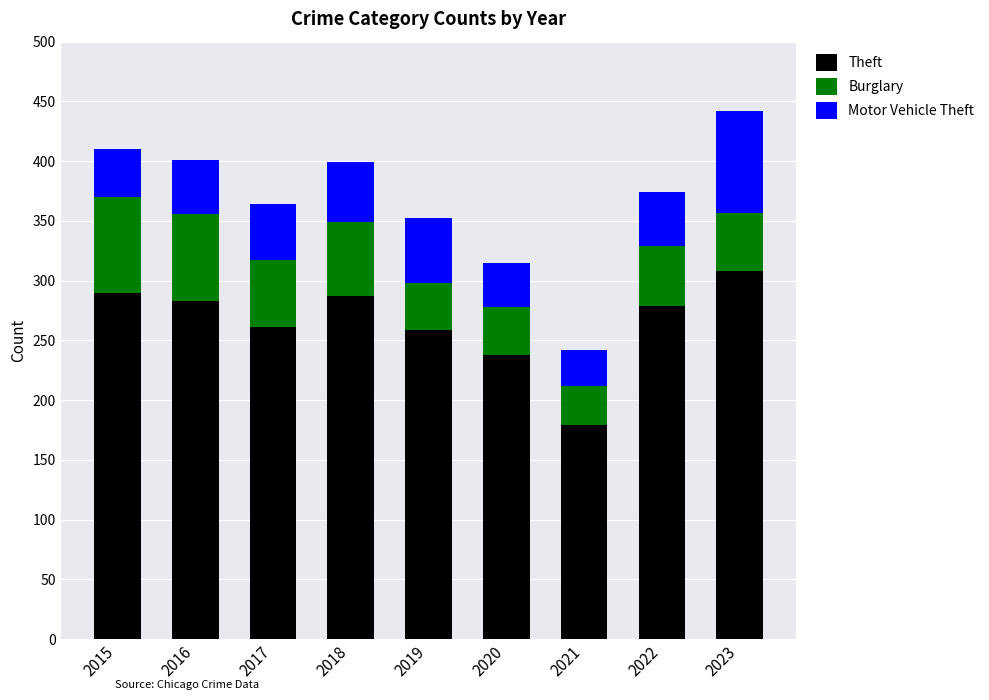

What are all the series names shown in the legend?

Theft, Burglary, Motor Vehicle Theft